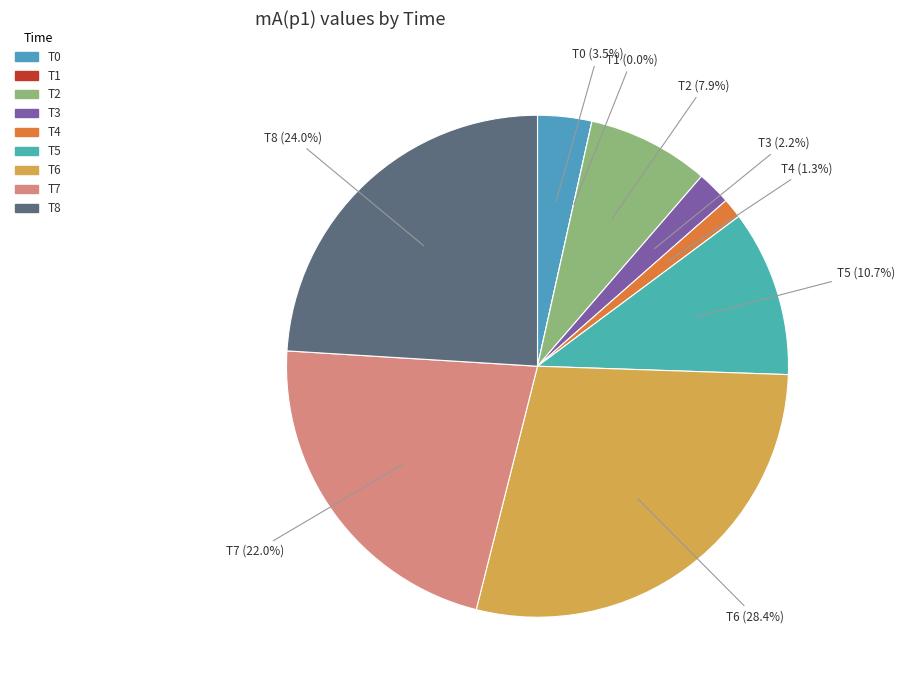

Is there a majority slice in this chart?

No